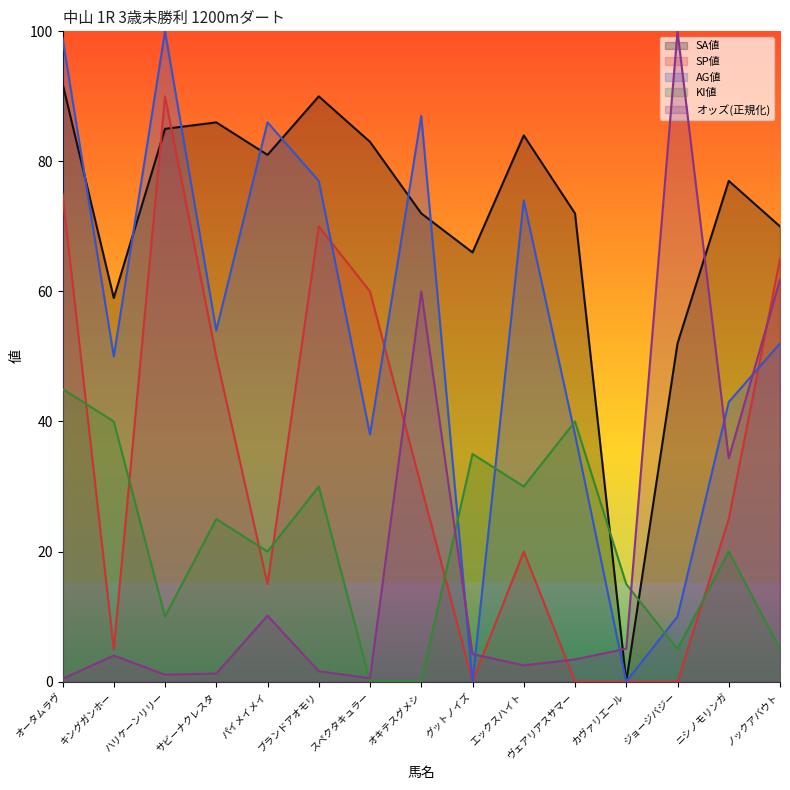

Which series has the largest range (max minus min)?

AG値